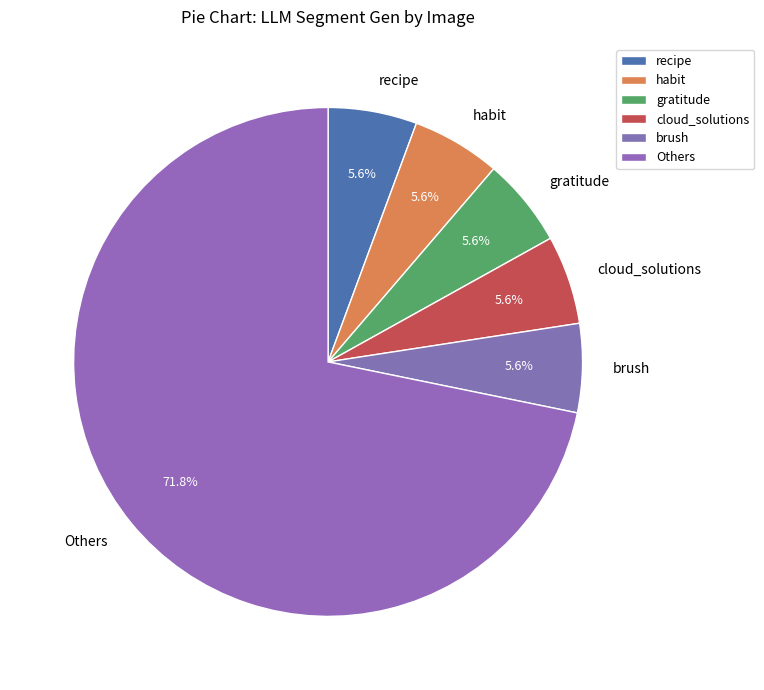

Combined, do recipe and Others account for over 50%?

Yes